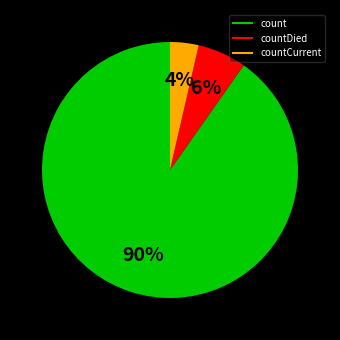

How many slices are in this pie chart?

3